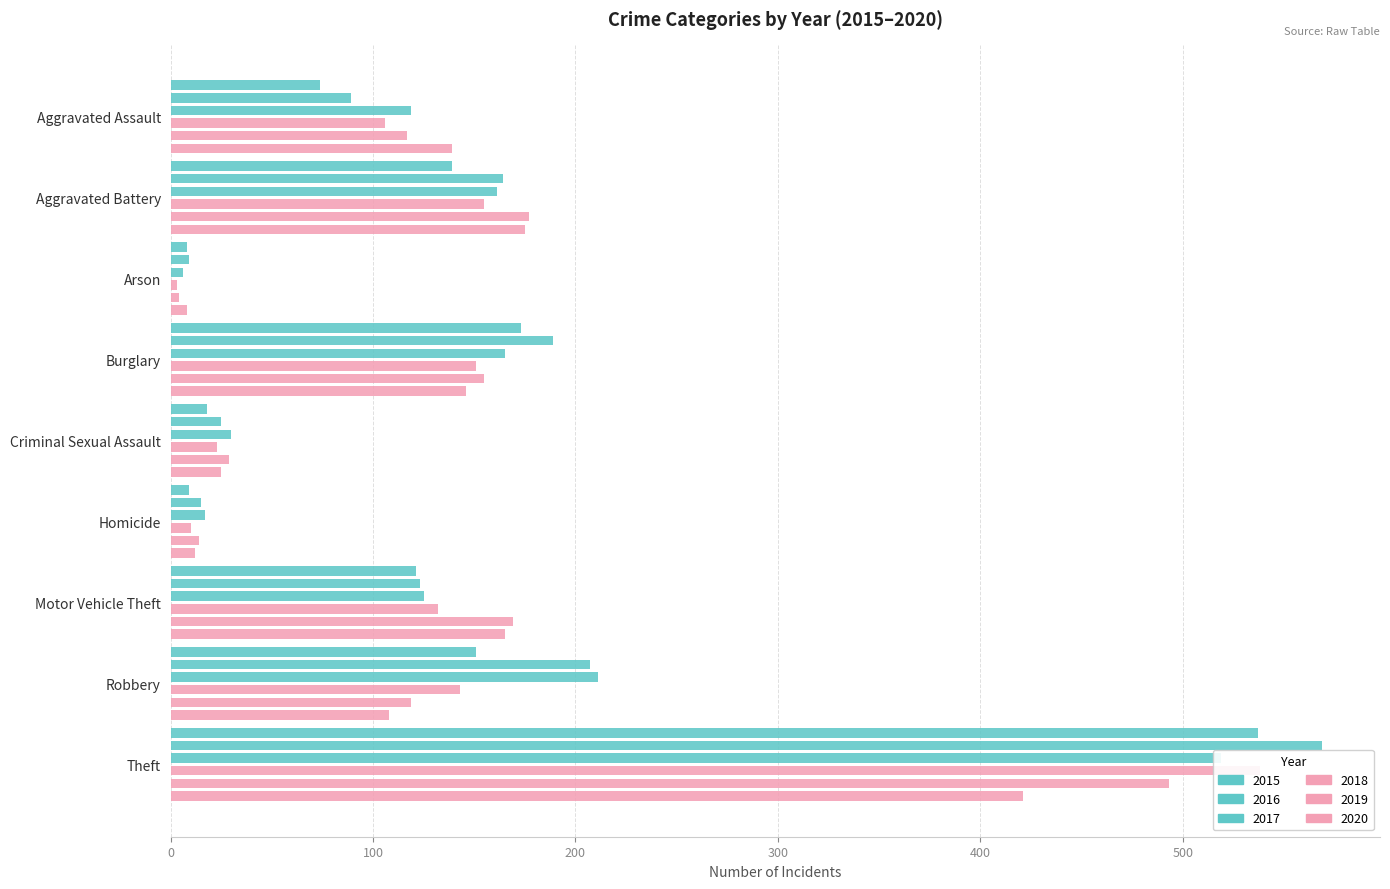

The value of 2015 at Arson is 8. True or false?

True